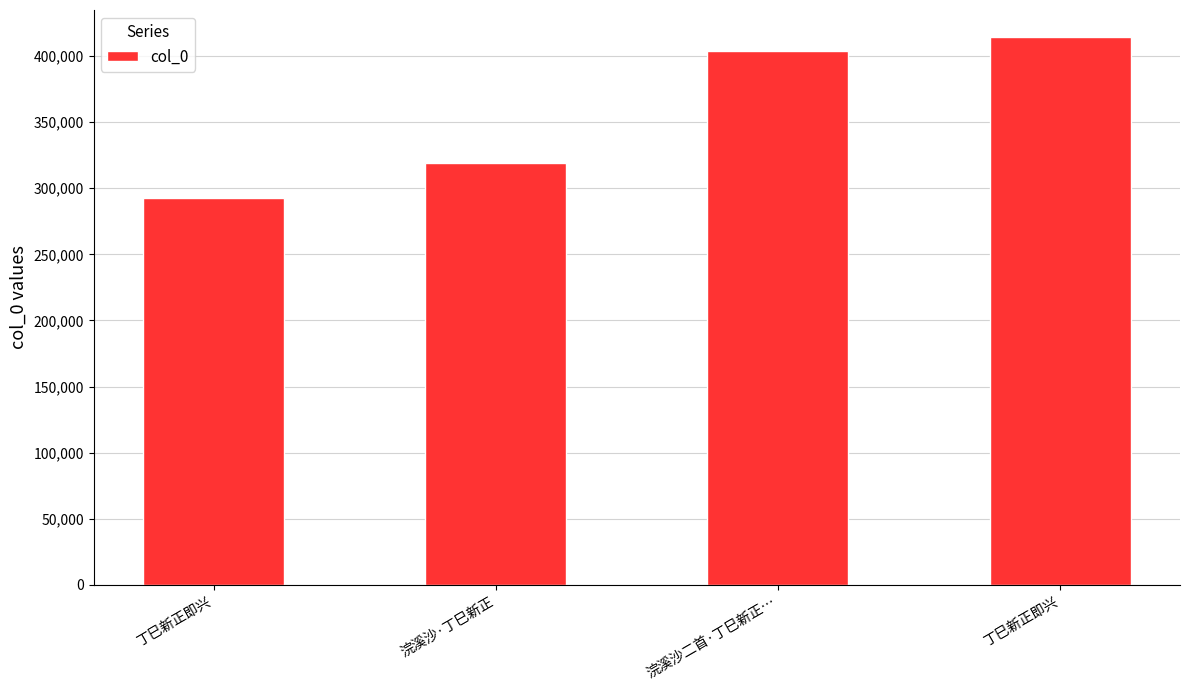

The chart shows a value of 404072 at 浣溪沙二首·丁巳新正…. True or false?

True